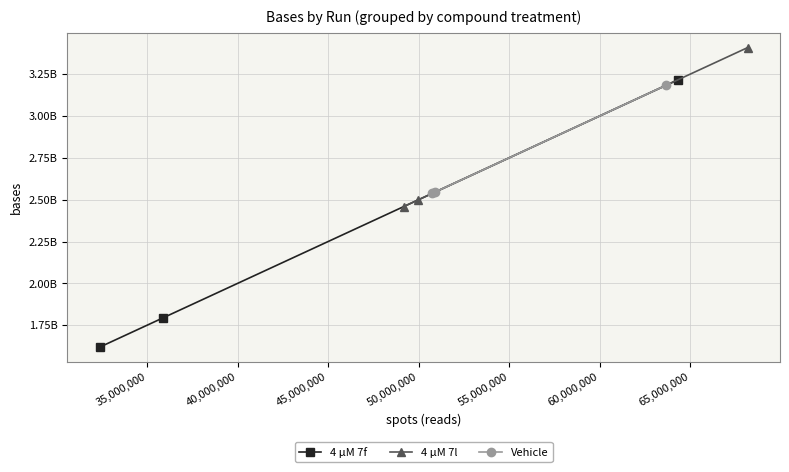

Does the chart display data point markers on the line(s)?

Yes